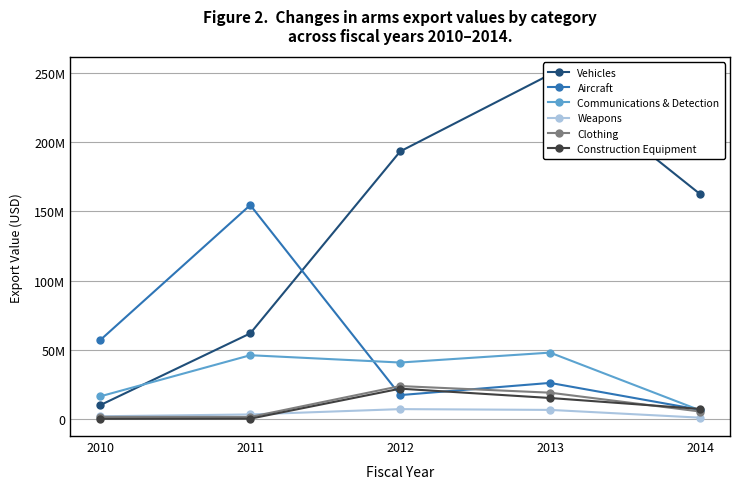

What is the spread (max minus min) of values at 2010?

56997273.6